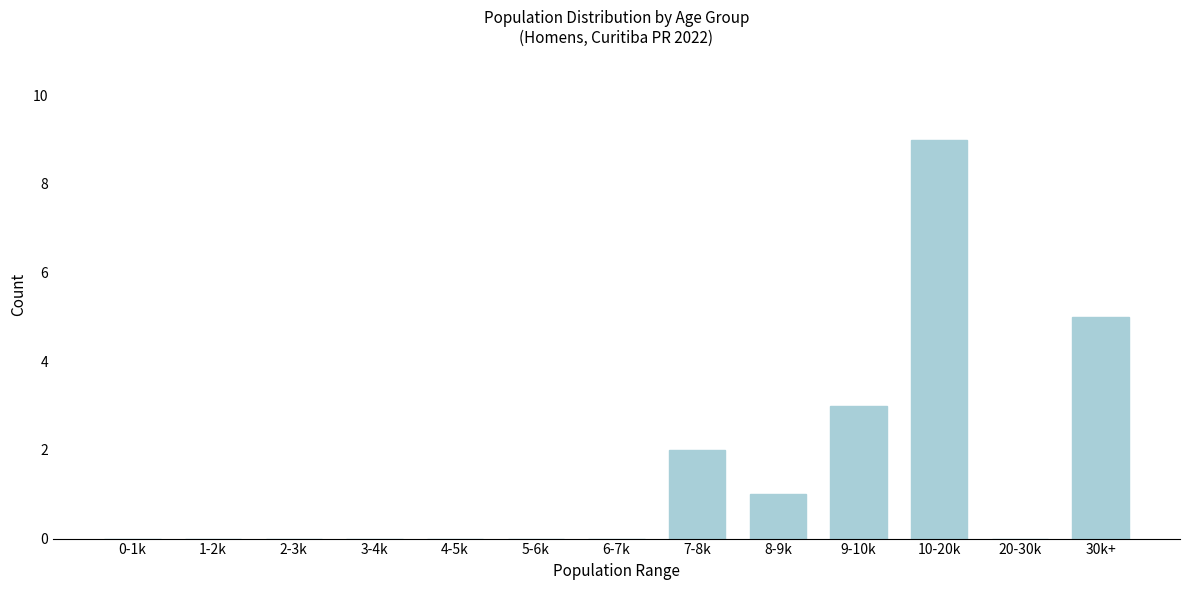

Reading left to right, list all the values displayed in this chart.

0-1k=0	1-2k=0	2-3k=0	3-4k=0	4-5k=0	5-6k=0	6-7k=0	7-8k=2	8-9k=1	9-10k=3	10-20k=9	20-30k=0	30k+=5